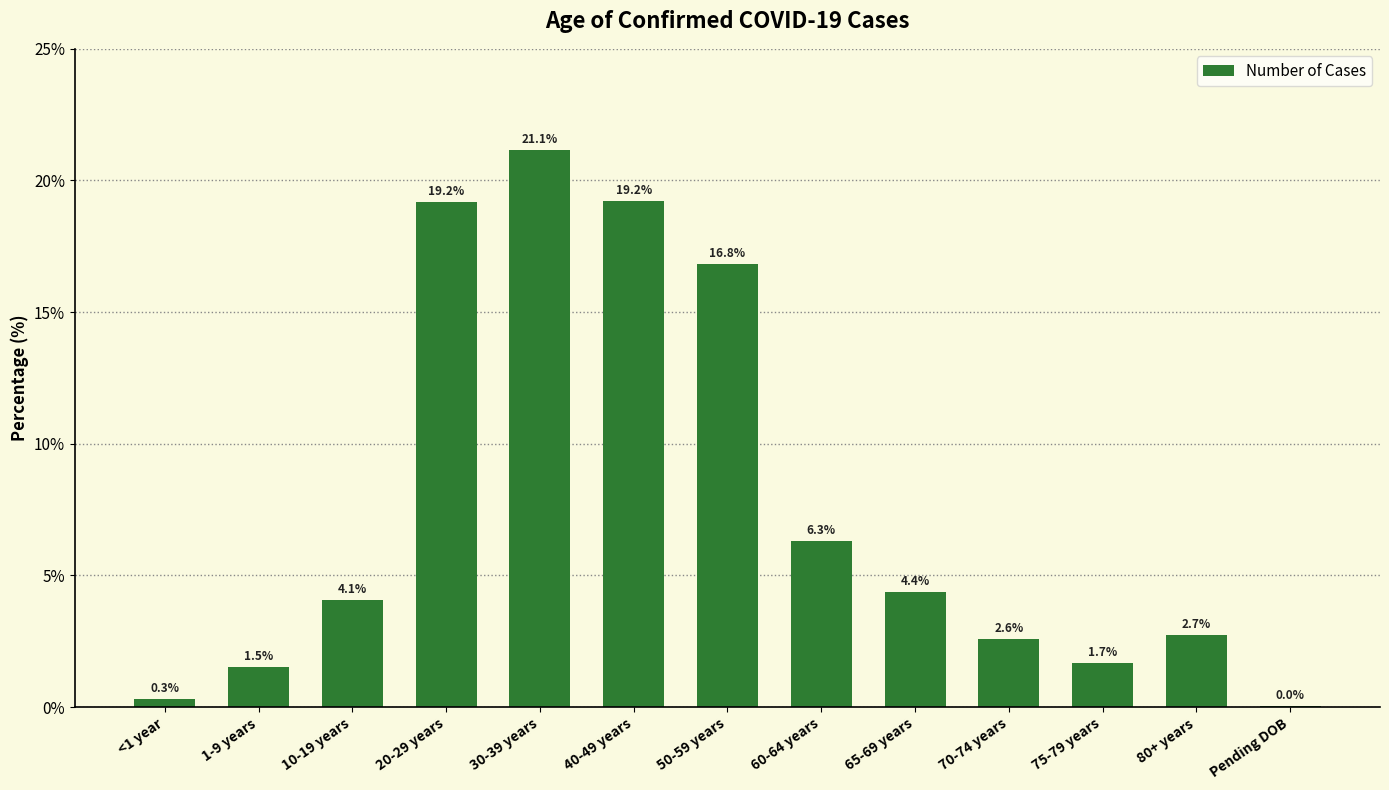

How many series are shown in this chart?

1